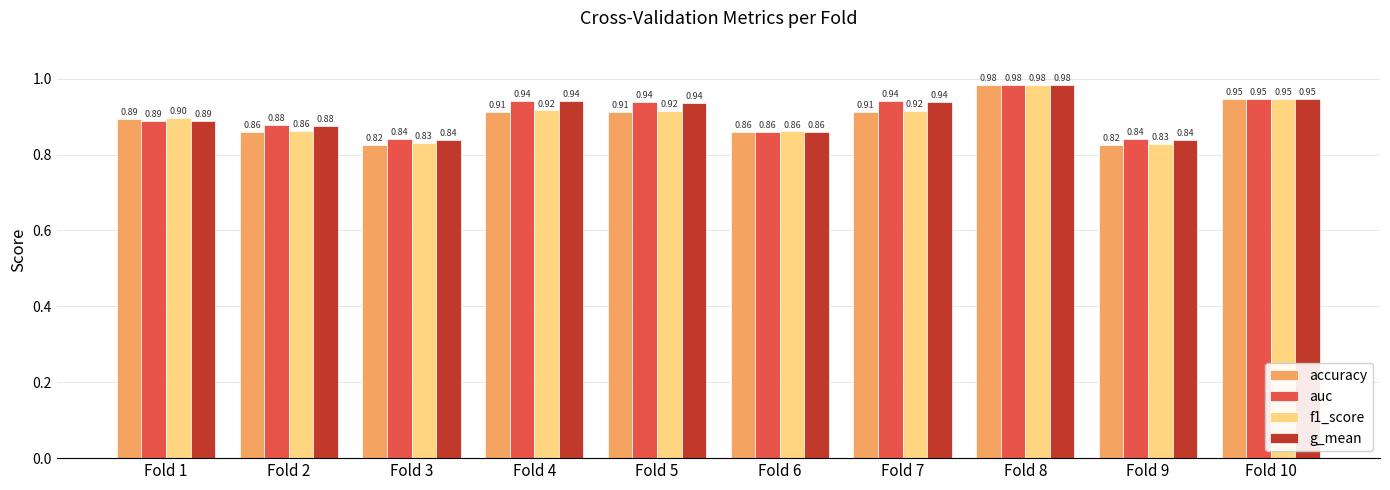

How many bars are there in total?

40